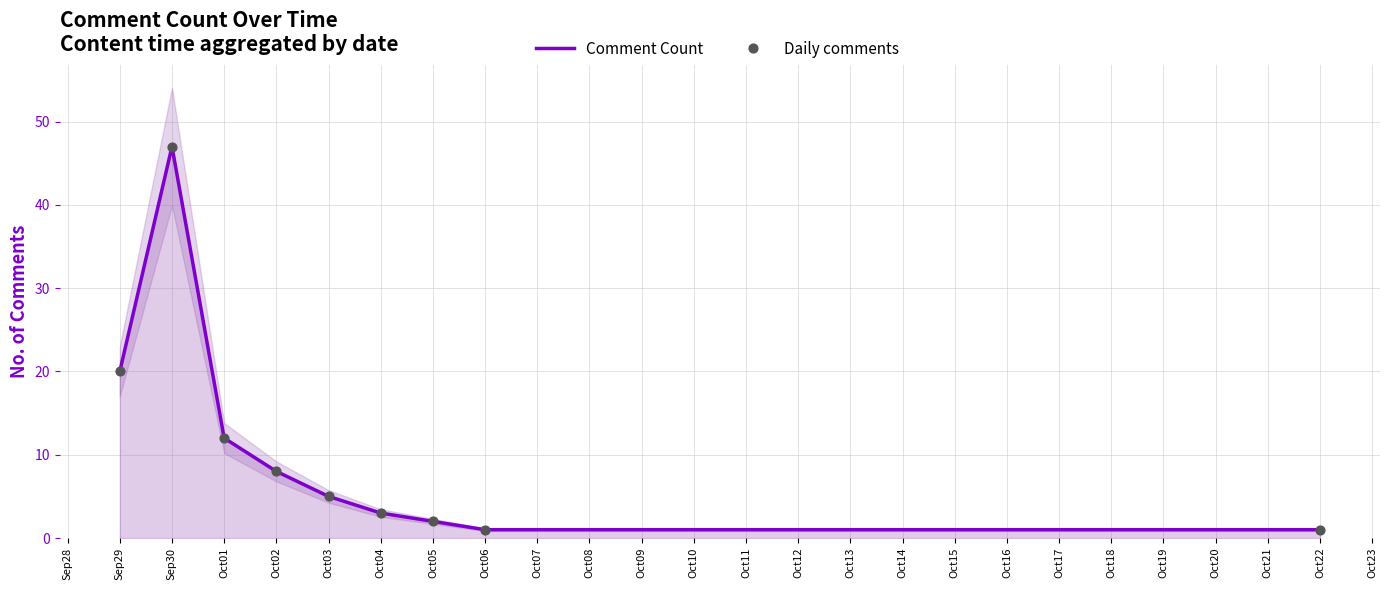

The Comment Count series shows 82 at Sep30. True or false?

False